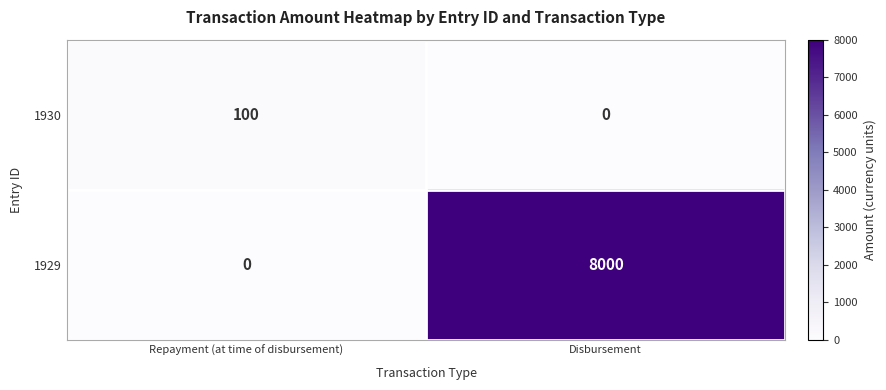

The value of 1929 at Repayment (at time of disbursement) is 4783. True or false?

False